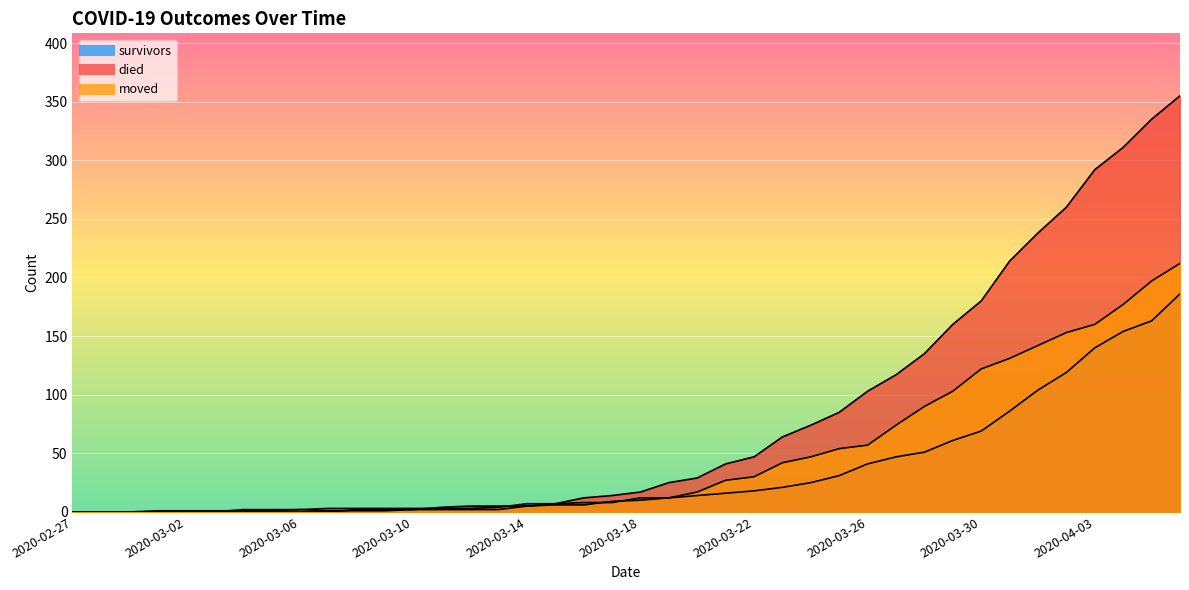

The died series shows 0 at 2020-02-28. True or false?

True